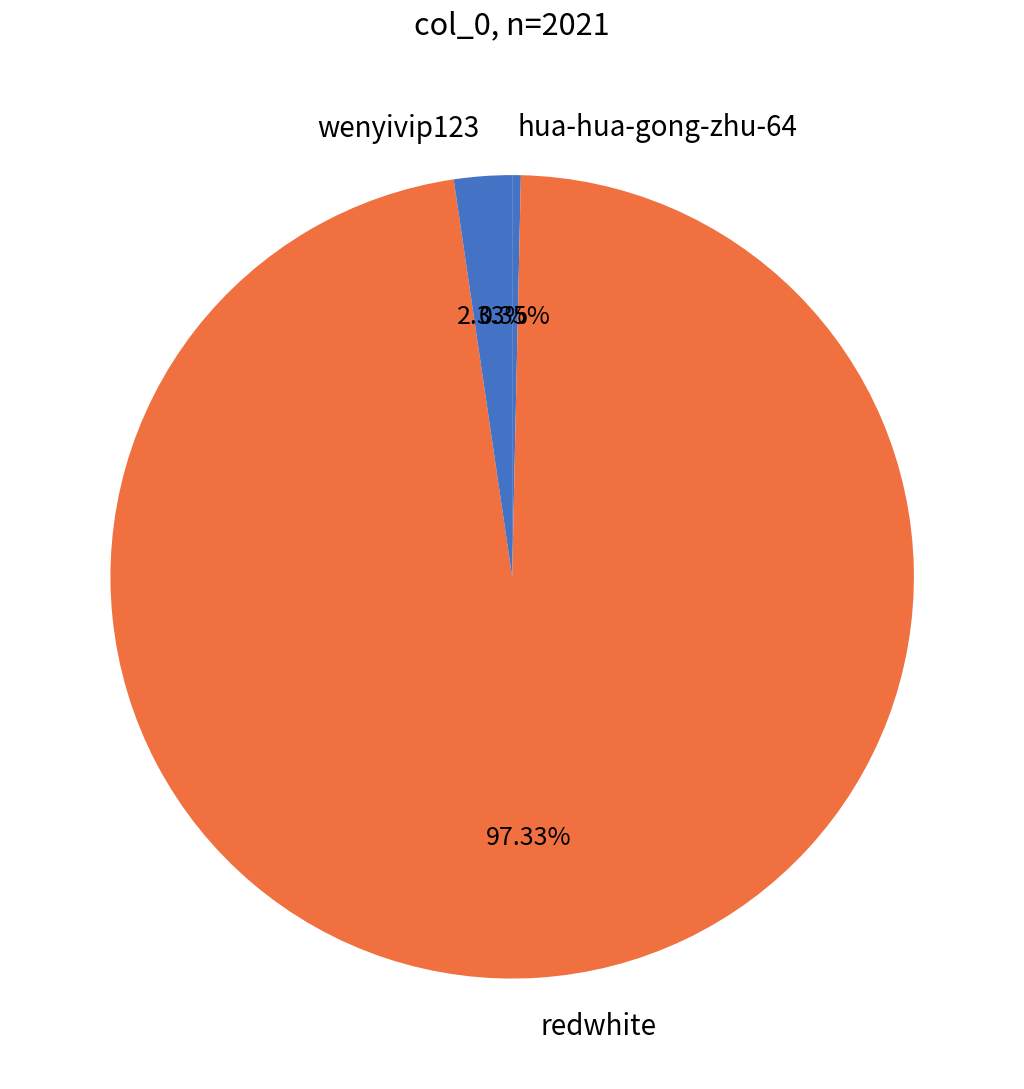

How many segments does this pie chart have?

3